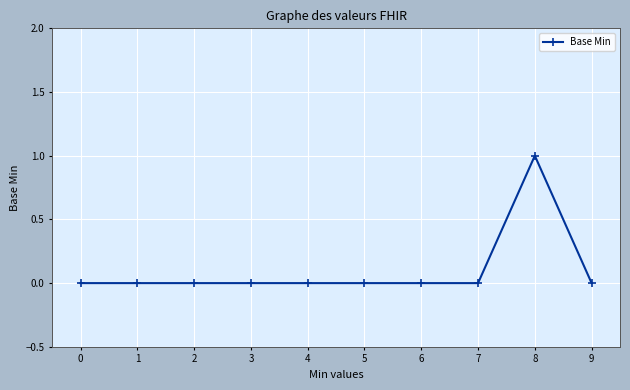

Is it true that the value at 8 is 1?

True